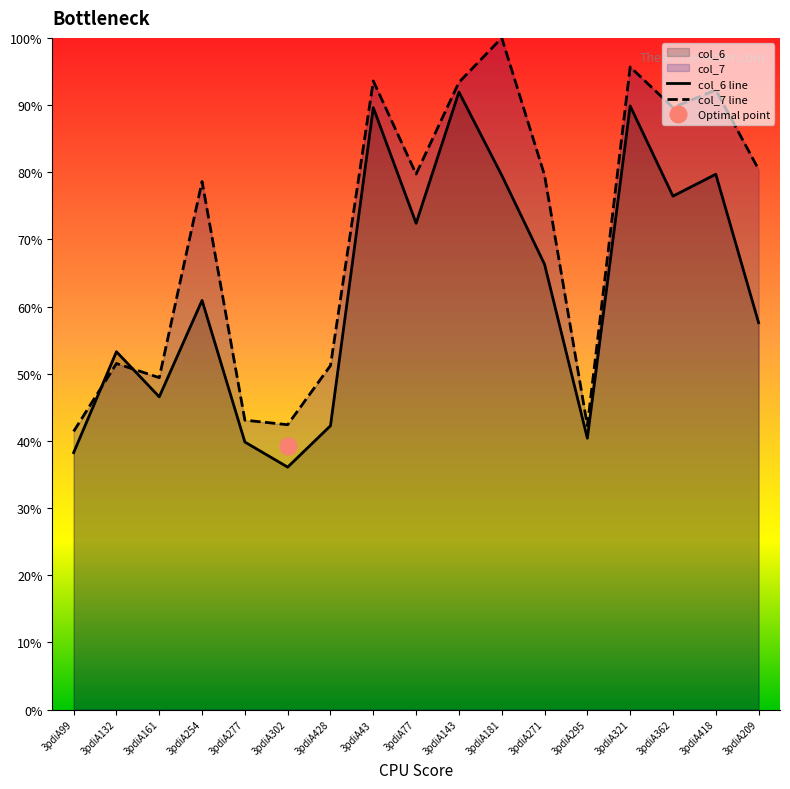

Does the chart have visible grid lines?

No